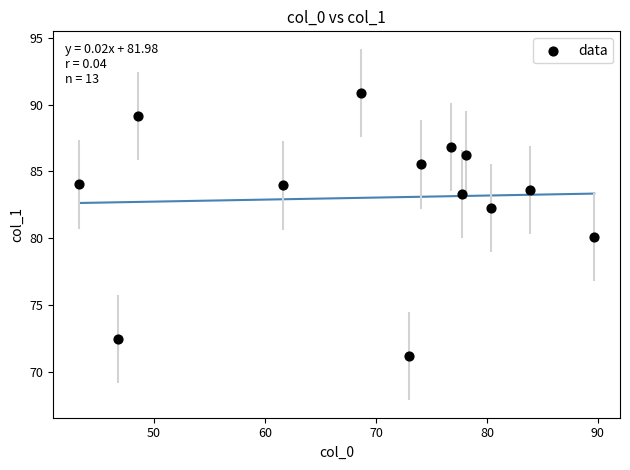

What Y value in the scatter plot is closest to 81?

80.1